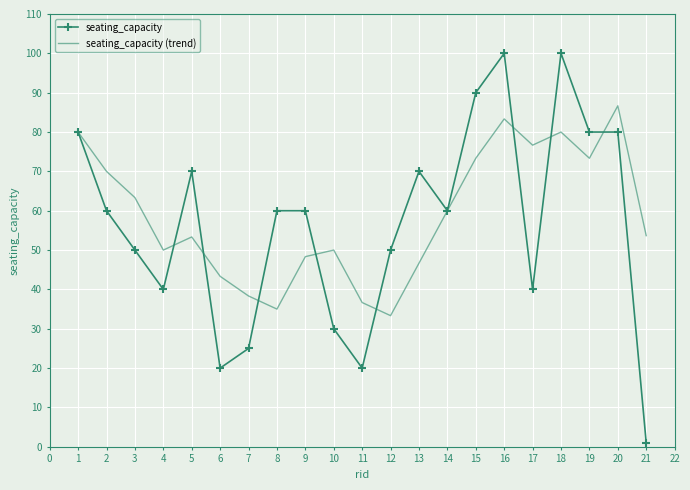

What is the sum of all seating_capacity values?

1186.0